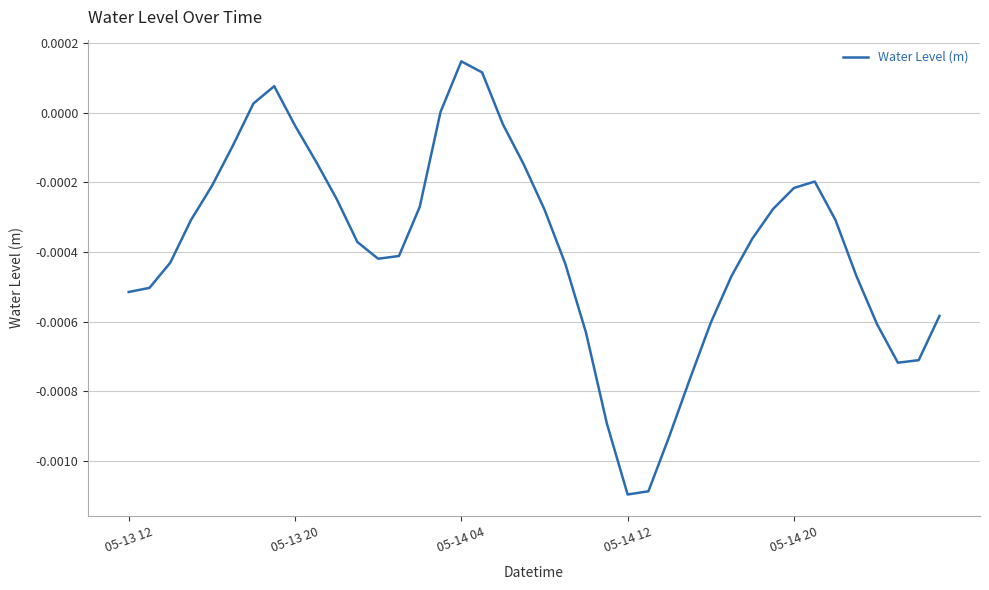

Where is the data nearest to the value 0?

15